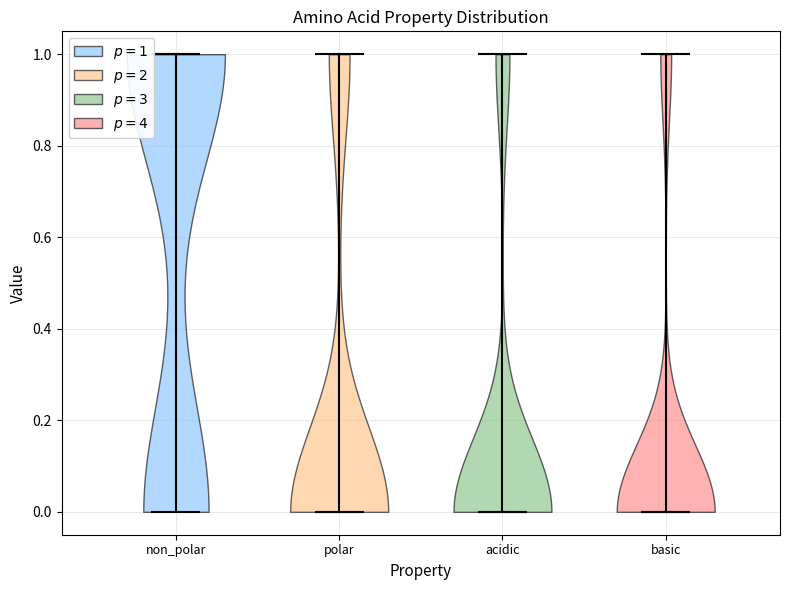

Reading left to right, read every violin against the y-axis: where its median line is, and the lowest and highest points it reaches. The values are not printed on the chart, so give them approximately, as read against the axis.

non_polar: median line 1, lowest point 0, highest point 1
polar: median line 0, lowest point 0, highest point 1
acidic: median line 0, lowest point 0, highest point 1
basic: median line 0, lowest point 0, highest point 1